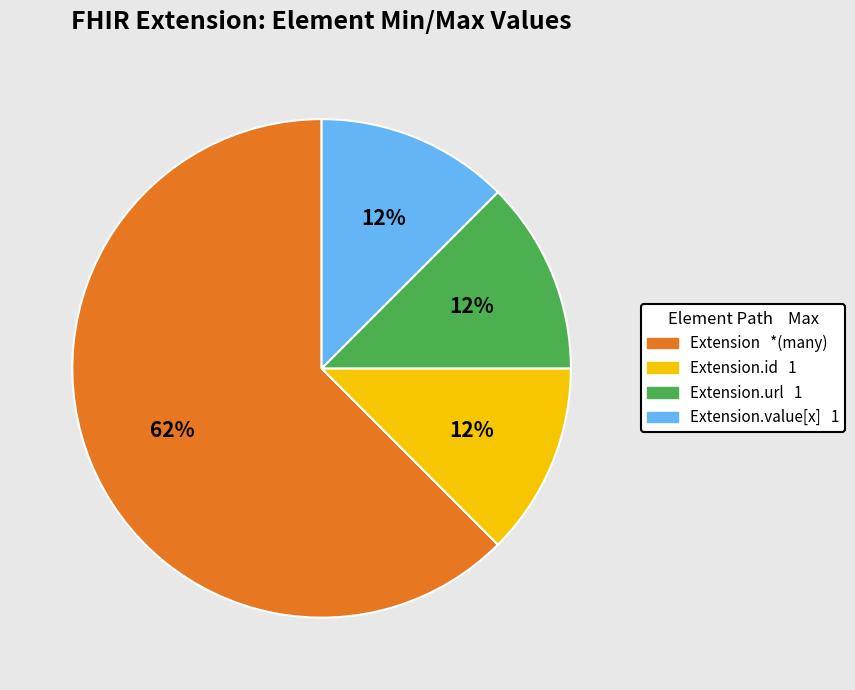

Is there any slice that represents more than half of the pie?

Yes